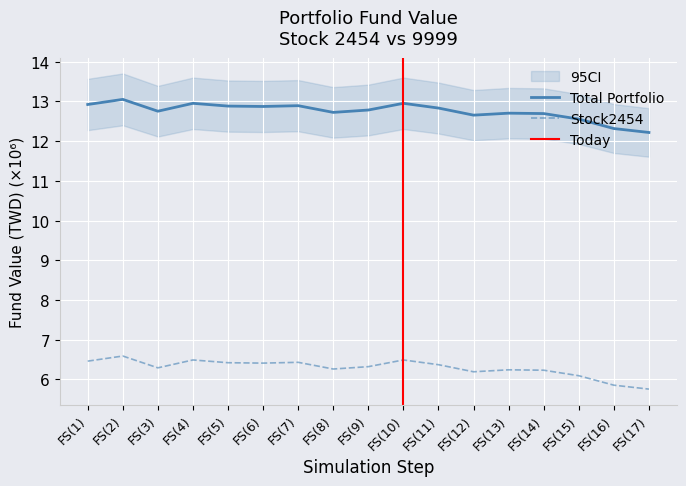

At which label does Stock1 reach its minimum?

FS(17)